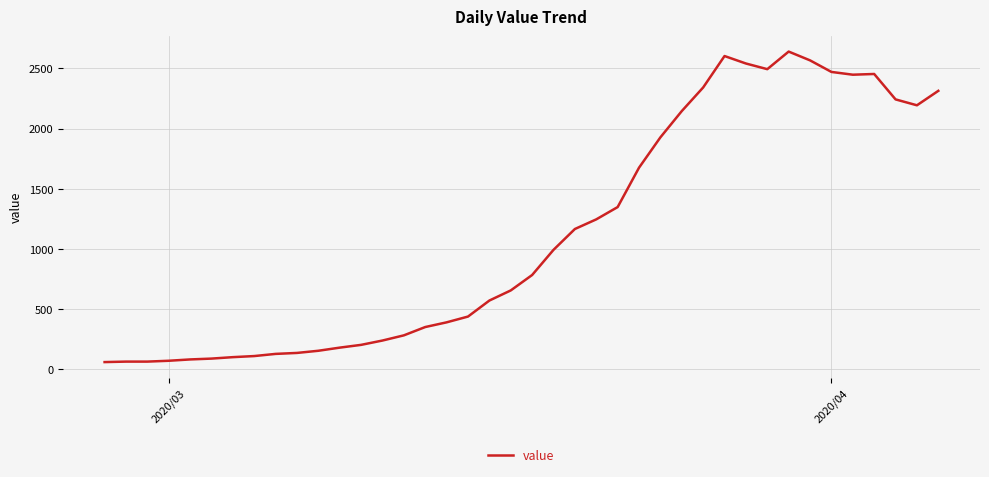

What is the greatest value displayed?

2639